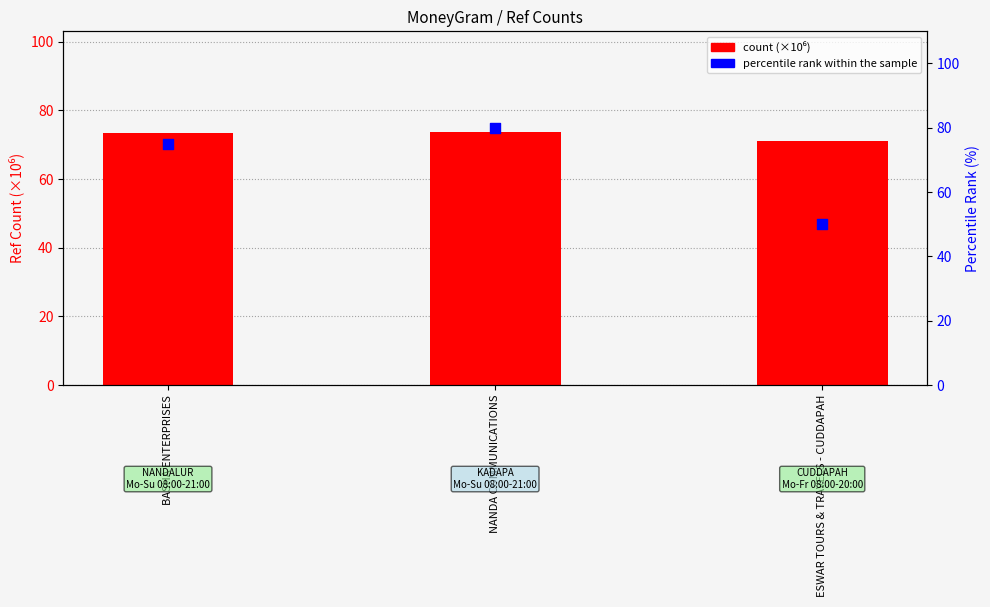

Which series reaches the maximum Y coordinate?

percentile rank within the sample